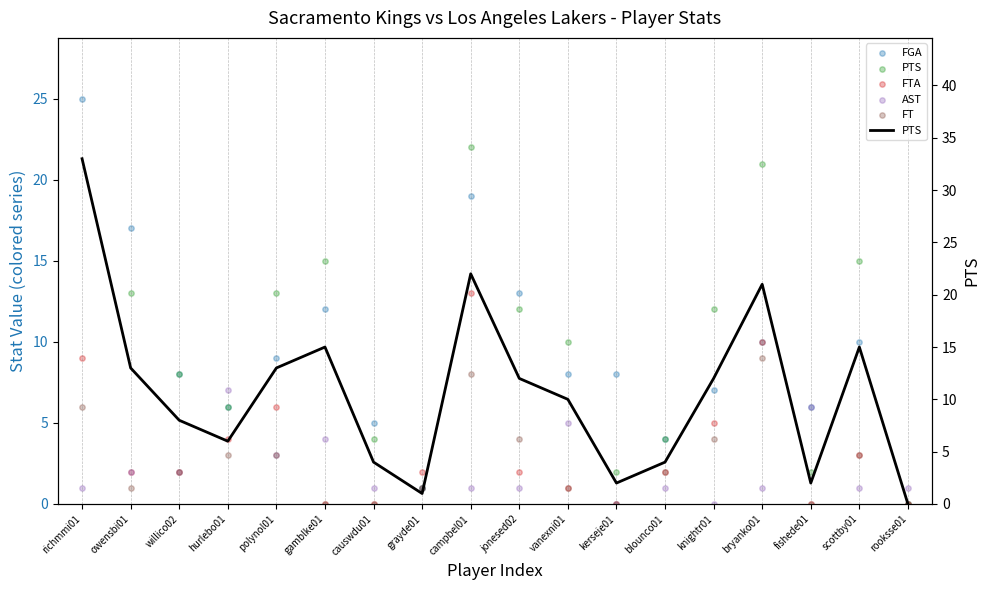

What is the total value across all series at fishede01?

14